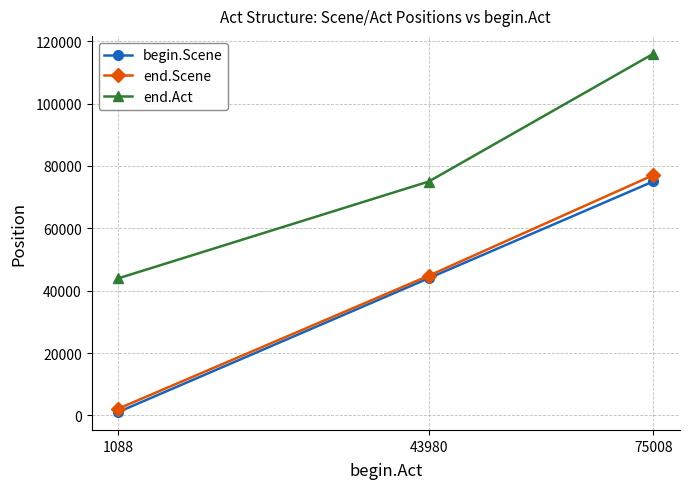

How many begin.Scene values are between 1102 and 75022?

3